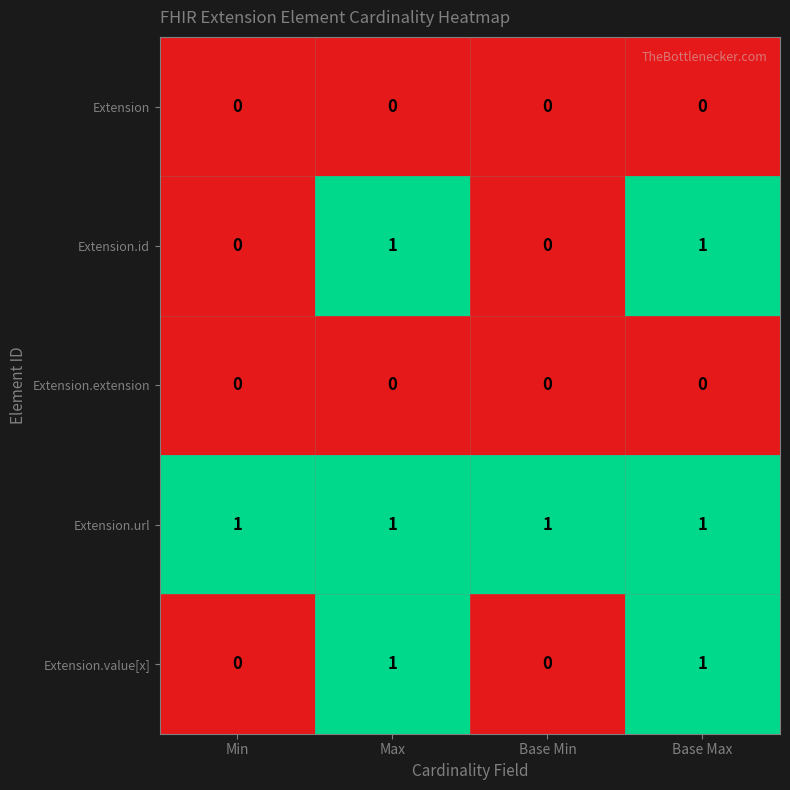

At how many categories does at least one series exceed 0?

4